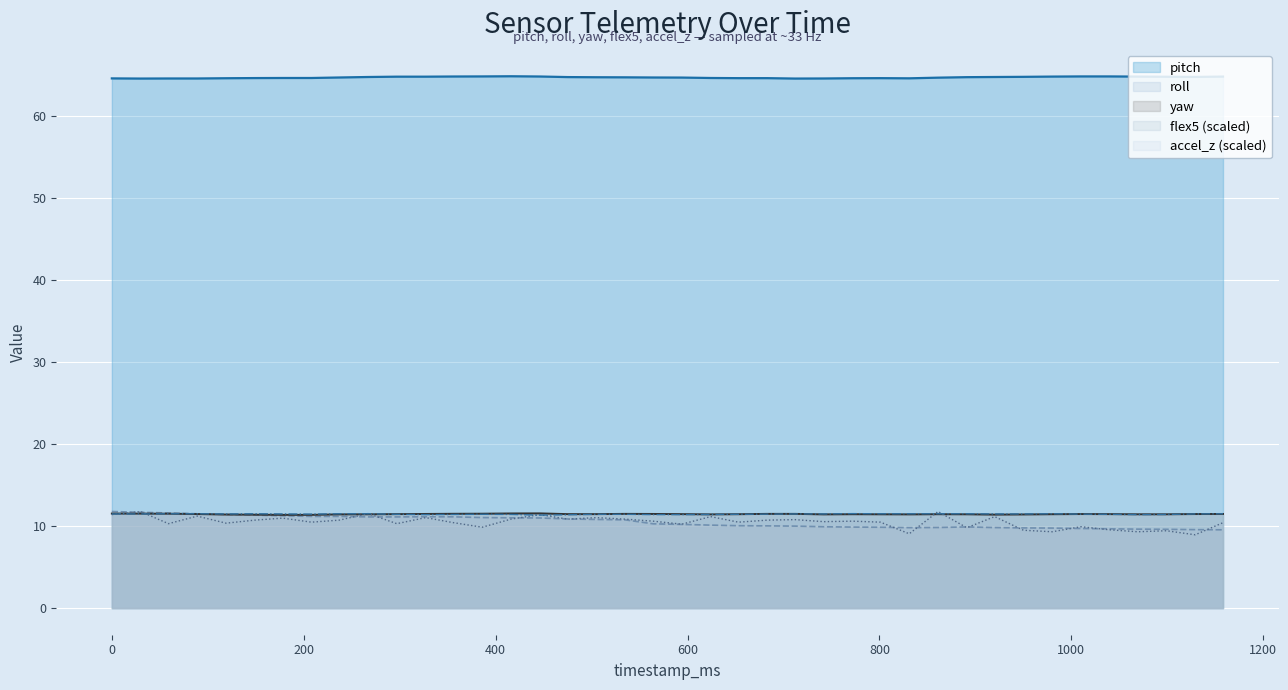

What is the spread (max minus min) of values at 297?

54.4